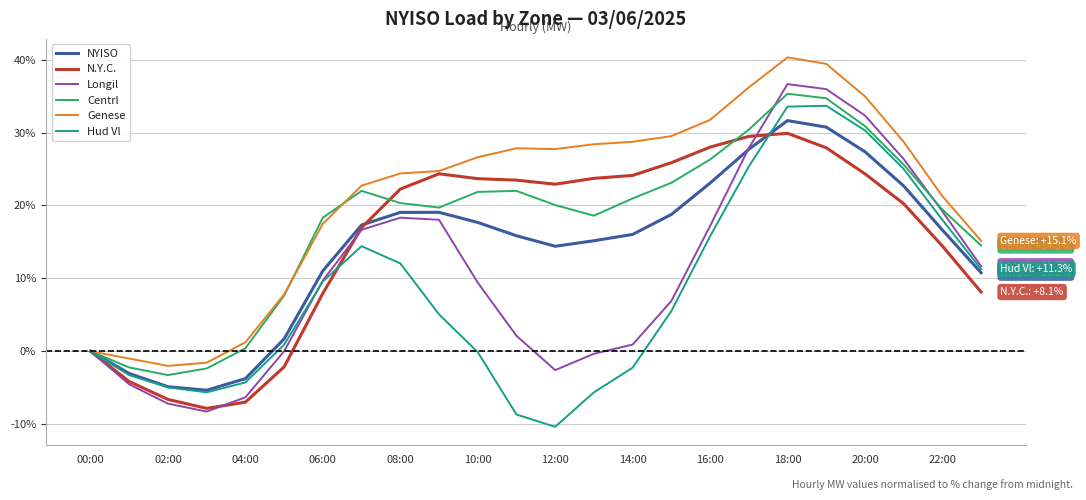

What is the minimum value for NYISO?

-5.3